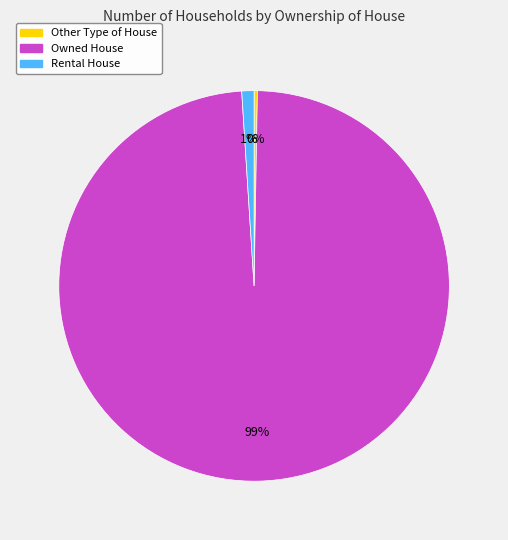

To the nearest percent, what is the average slice percentage?

33%